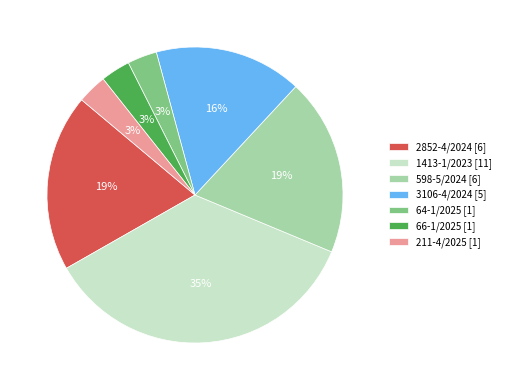

Do 1413-1/2023 [11] and 66-1/2025 [1] together represent more than half of the pie?

No